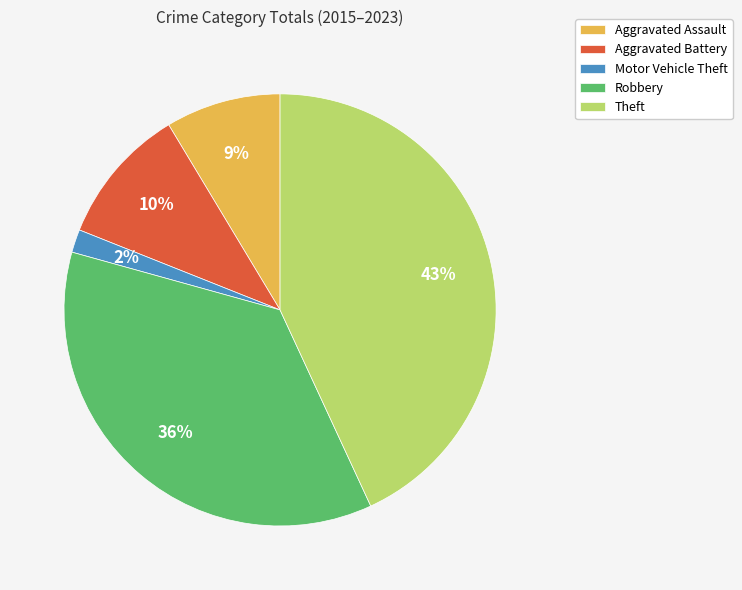

Is there a majority slice in this chart?

No